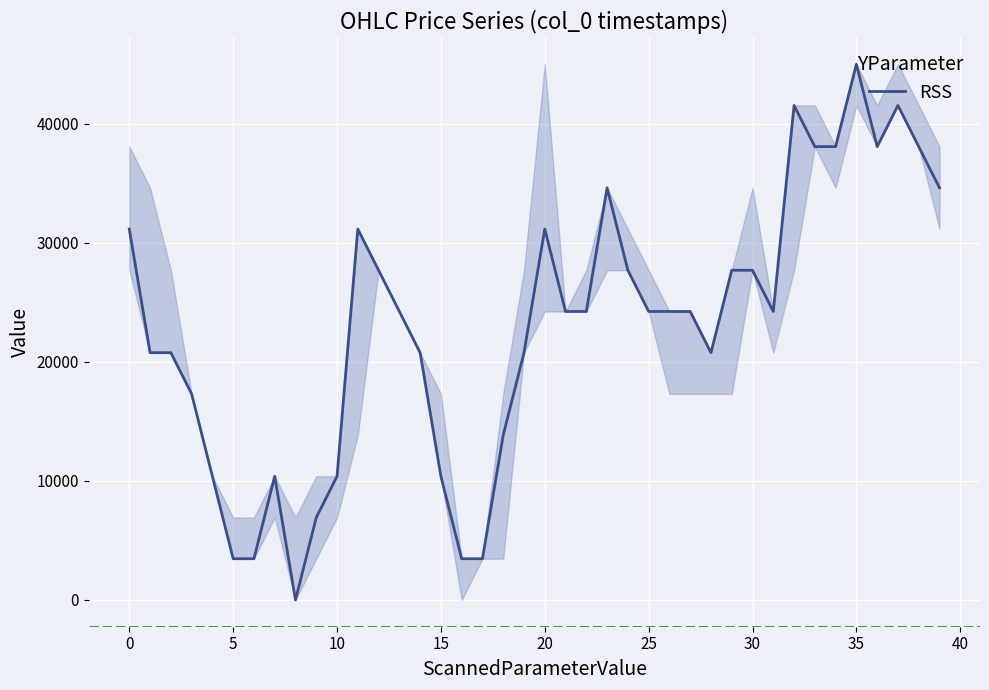

What is the difference between the maximum and minimum values?

45000.0